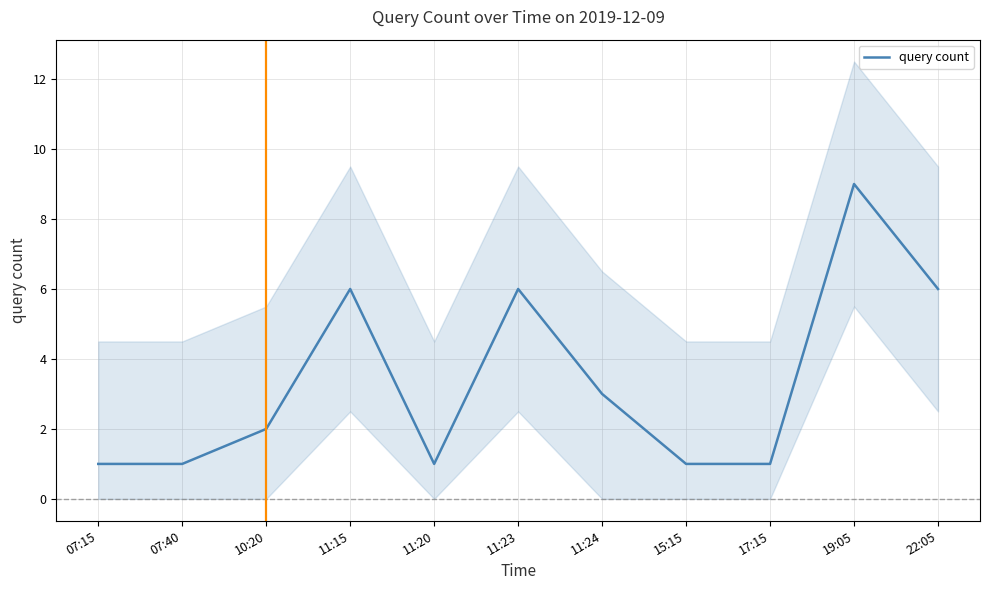

What value does the data have at 07:15?

1